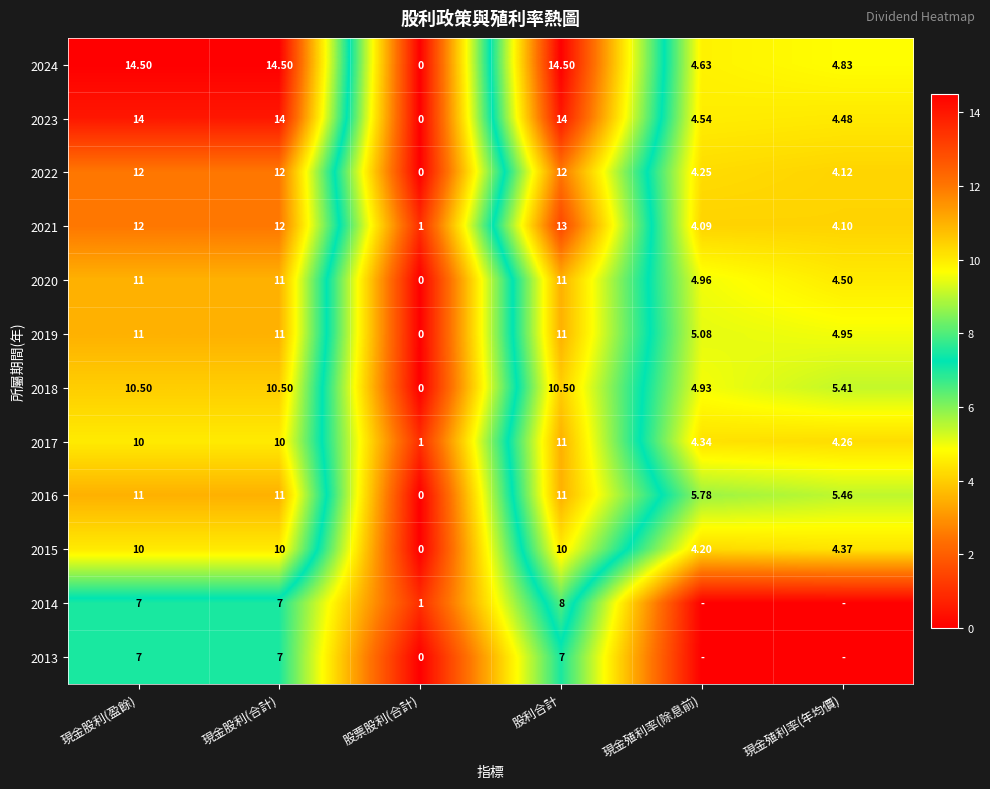

True or false: 2022 has a value of 20.1 at 現金股利(盈餘).

False